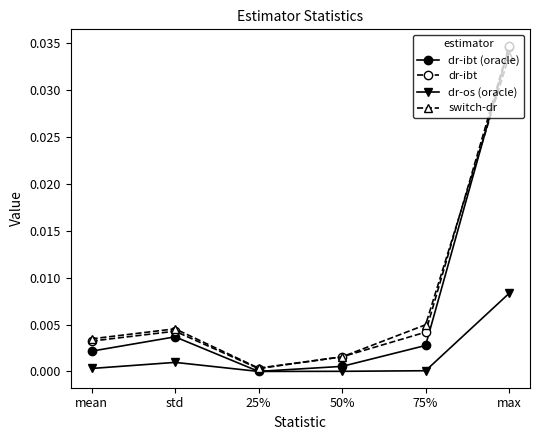

Is it true that dr-ibt (oracle) equals 0.0 at max?

True